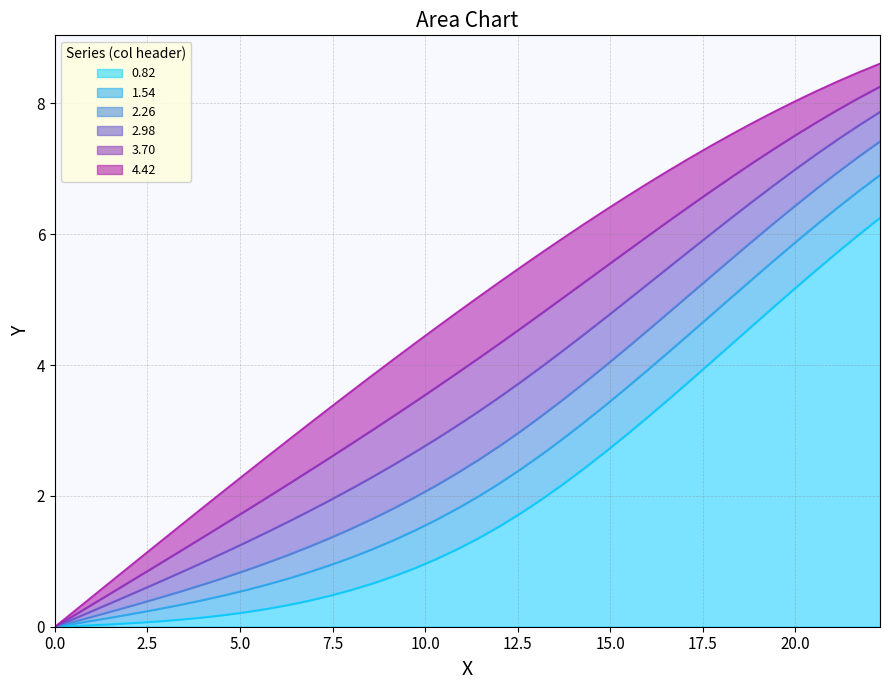

Reading left to right, list all the values displayed in this chart.

0.82: 0.0	0.0	0.0	0.0	0.1	0.1	0.1	0.1	0.2	0.2	0.3	0.3	0.4	0.5	0.6	0.7	0.8	0.9	1.0	1.2	1.4	1.5	1.7	1.9	2.2	2.4	2.7	2.9	3.2	3.5	3.8	4.0	4.3	4.6	4.9	5.2	5.5	5.7	6.0	6.3
1.54: 0.0	0.1	0.1	0.2	0.2	0.3	0.3	0.4	0.5	0.6	0.6	0.7	0.8	0.9	1.1	1.2	1.3	1.5	1.6	1.8	2.0	2.2	2.4	2.6	2.9	3.1	3.4	3.7	3.9	4.2	4.5	4.8	5.0	5.3	5.6	5.9	6.1	6.4	6.7	6.9
2.26: 0.0	0.1	0.2	0.3	0.4	0.5	0.5	0.6	0.8	0.9	1.0	1.1	1.2	1.4	1.5	1.7	1.8	2.0	2.2	2.3	2.5	2.8	3.0	3.2	3.5	3.7	4.0	4.3	4.5	4.8	5.1	5.4	5.6	5.9	6.2	6.4	6.7	6.9	7.2	7.4
2.98: 0.0	0.1	0.3	0.4	0.6	0.7	0.8	1.0	1.1	1.3	1.4	1.6	1.8	1.9	2.1	2.3	2.5	2.7	2.9	3.1	3.3	3.5	3.7	4.0	4.2	4.5	4.7	5.0	5.2	5.5	5.8	6.0	6.3	6.5	6.8	7.0	7.2	7.5	7.7	7.9
3.70: 0.0	0.2	0.4	0.6	0.8	1.0	1.2	1.4	1.6	1.8	2.0	2.2	2.4	2.6	2.8	3.0	3.2	3.4	3.7	3.9	4.1	4.3	4.6	4.8	5.0	5.3	5.5	5.7	6.0	6.2	6.4	6.7	6.9	7.1	7.3	7.5	7.7	7.9	8.1	8.3
4.42: 0.0	0.3	0.5	0.8	1.0	1.3	1.6	1.8	2.1	2.3	2.6	2.8	3.1	3.3	3.6	3.8	4.1	4.3	4.6	4.8	5.0	5.3	5.5	5.7	5.9	6.2	6.4	6.6	6.8	7.0	7.2	7.4	7.5	7.7	7.9	8.0	8.2	8.3	8.5	8.6